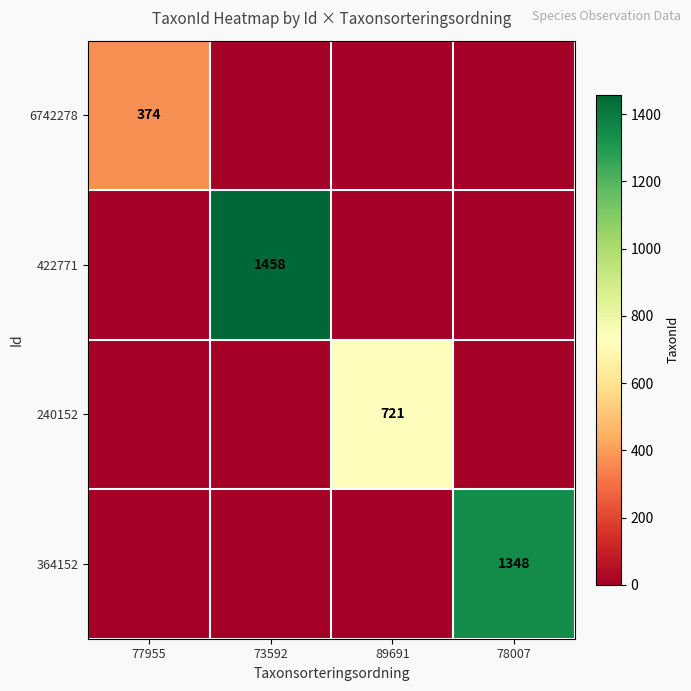

True or false: 422771 has a value of 1458 at 73592.

True